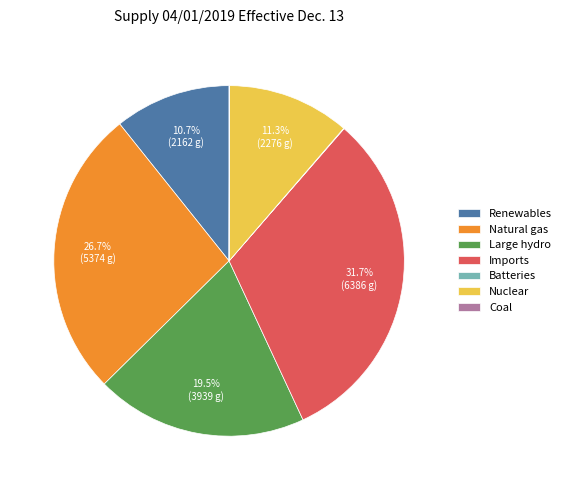

True or false: Natural gas accounts for 34% of the total.

False